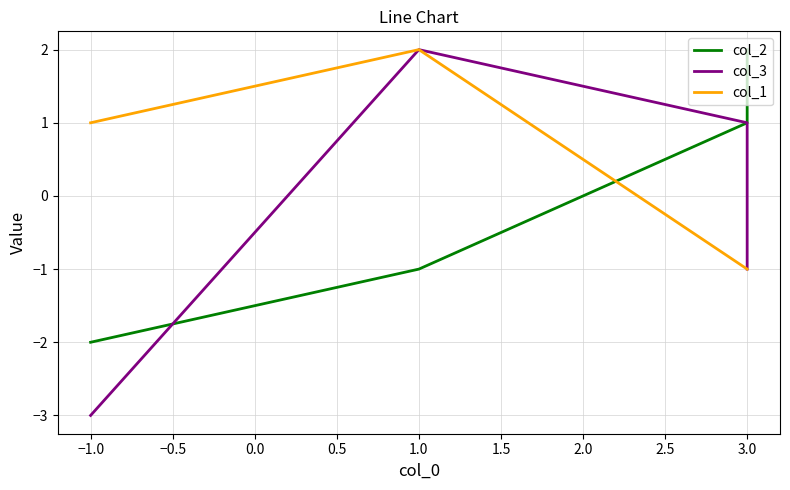

True or false: col_3 and col_1 intersect in this chart.

False